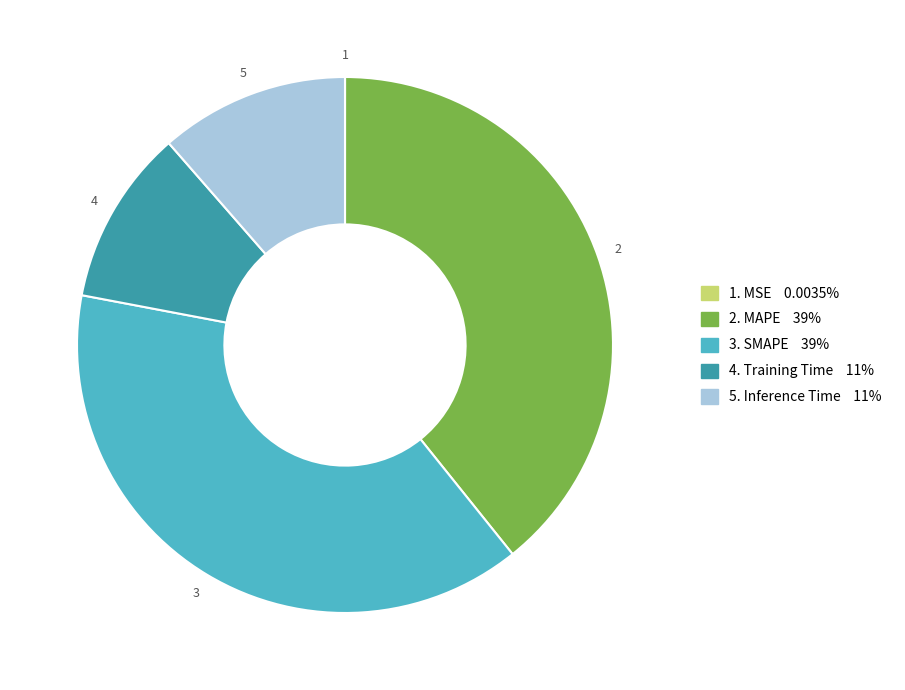

Is there any slice that represents more than half of the pie?

No